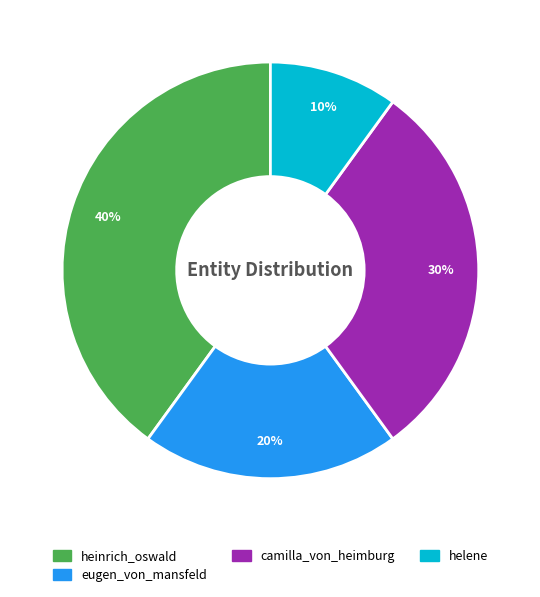

Does camilla_von_heimburg represent more than half of the total?

No